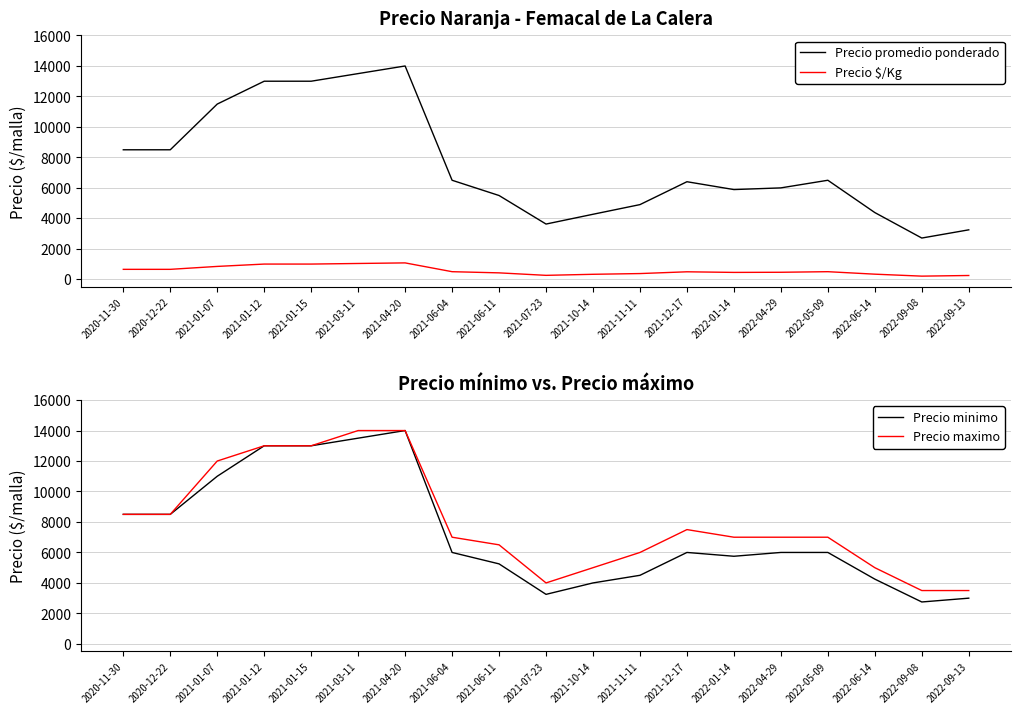

True or false: Precio $/Kg and Precio minimo intersect in this chart.

False